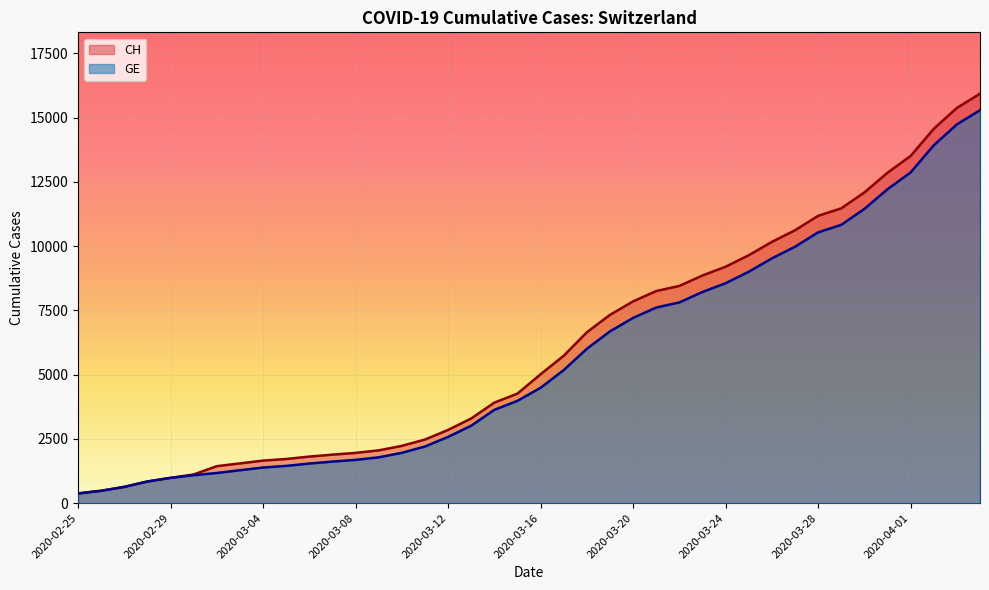

List the labels in order of GE value, smallest first.

2020-02-25, 2020-02-26, 2020-02-27, 2020-02-28, 2020-02-29, 2020-03-01, 2020-03-02, 2020-03-03, 2020-03-04, 2020-03-05, 2020-03-06, 2020-03-07, 2020-03-08, 2020-03-09, 2020-03-10, 2020-03-11, 2020-03-12, 2020-03-13, 2020-03-14, 2020-03-15, 2020-03-16, 2020-03-17, 2020-03-18, 2020-03-19, 2020-03-20, 2020-03-21, 2020-03-22, 2020-03-23, 2020-03-24, 2020-03-25, 2020-03-26, 2020-03-27, 2020-03-28, 2020-03-29, 2020-03-30, 2020-03-31, 2020-04-01, 2020-04-02, 2020-04-03, 2020-04-04